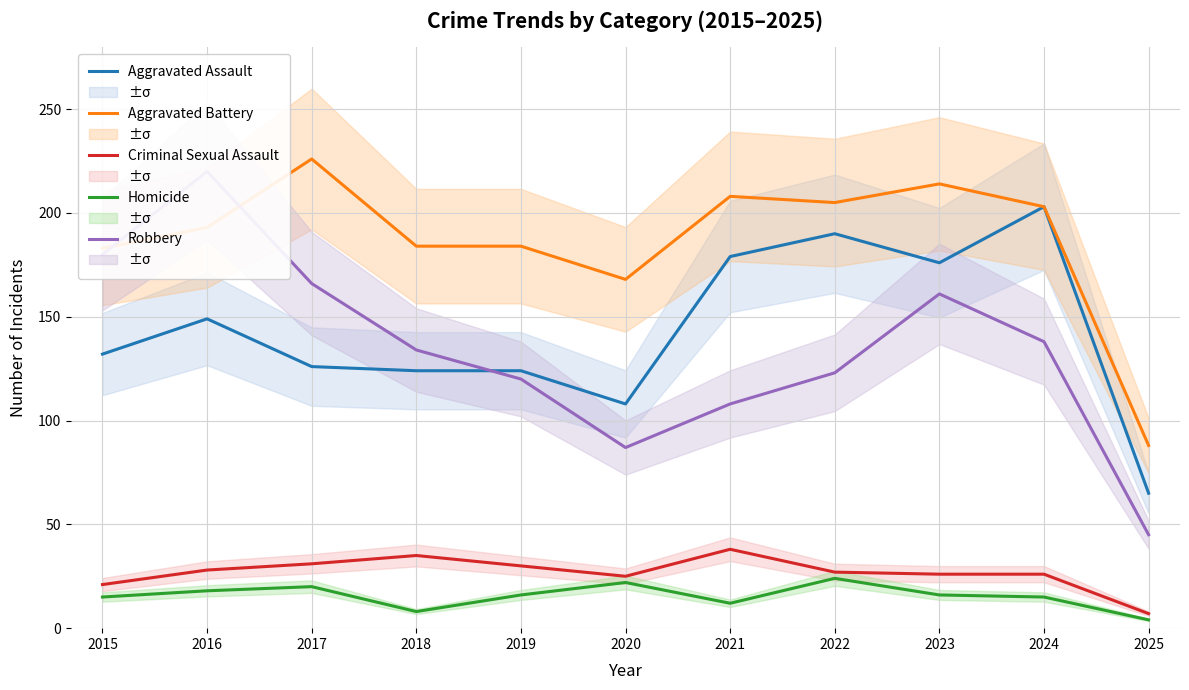

Is it true that Aggravated Assault equals 176 at 2023?

True